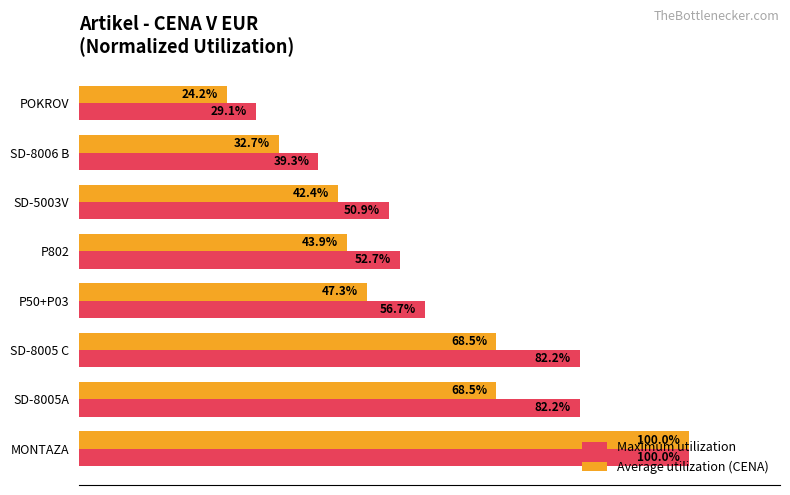

Is the value of Average utilization (CENA) at SD-8006 B greater than the value of Maximum utilization at P50+P03?

No